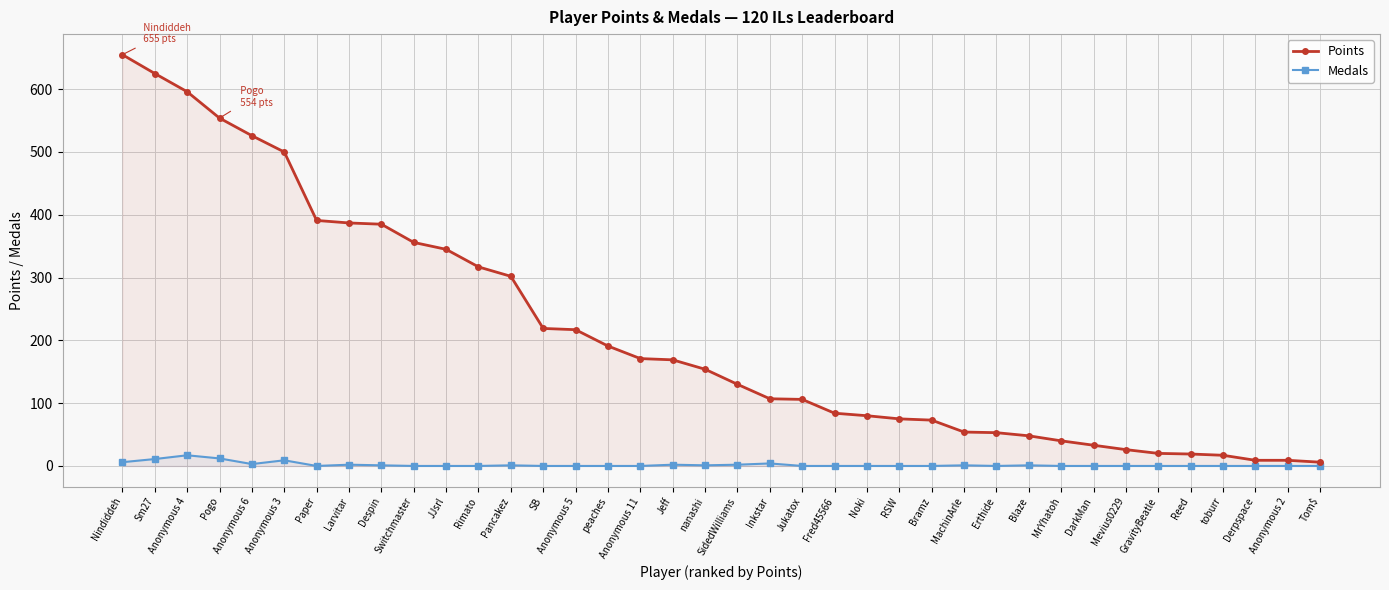

What is the difference between the highest and lowest values at Jukatox?

106